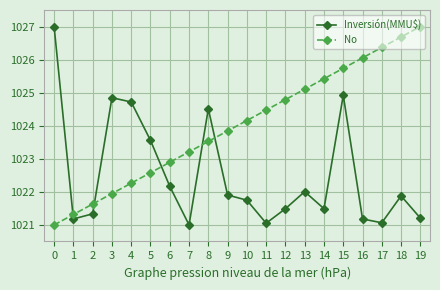

How many categories are shown in the chart?

20